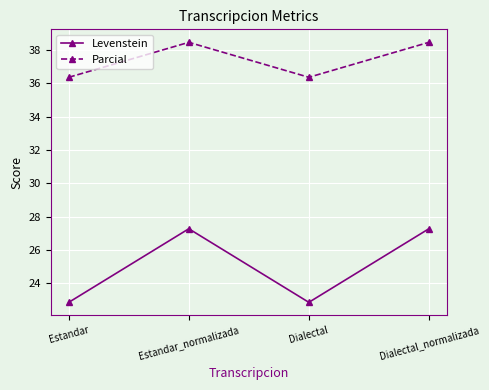

True or false: Parcial and Levenstein intersect in this chart.

False